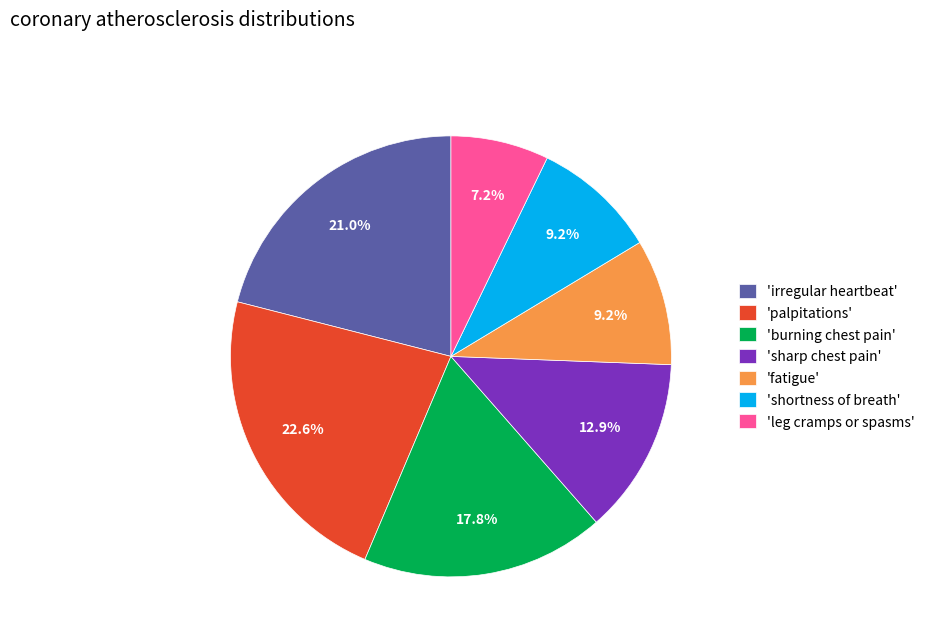

What is the smallest slice in the pie chart?

'leg cramps or spasms'